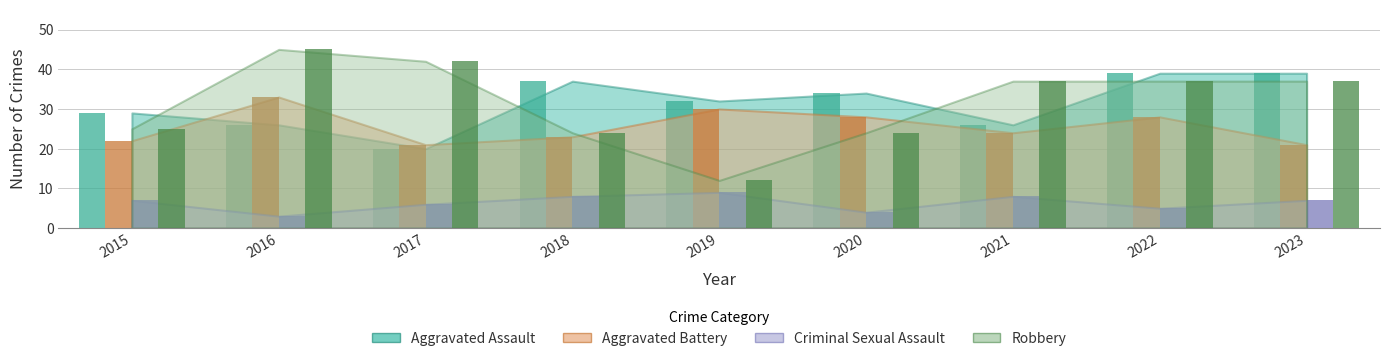

Which has a higher value, 2023 or 2018?

2023